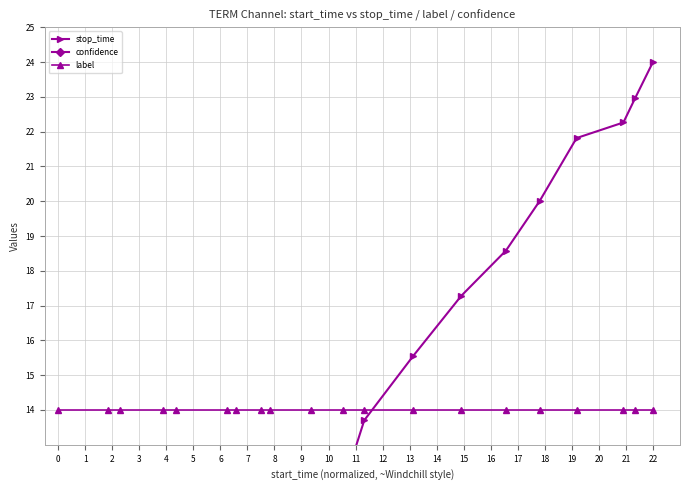

Does the chart have visible grid lines?

Yes